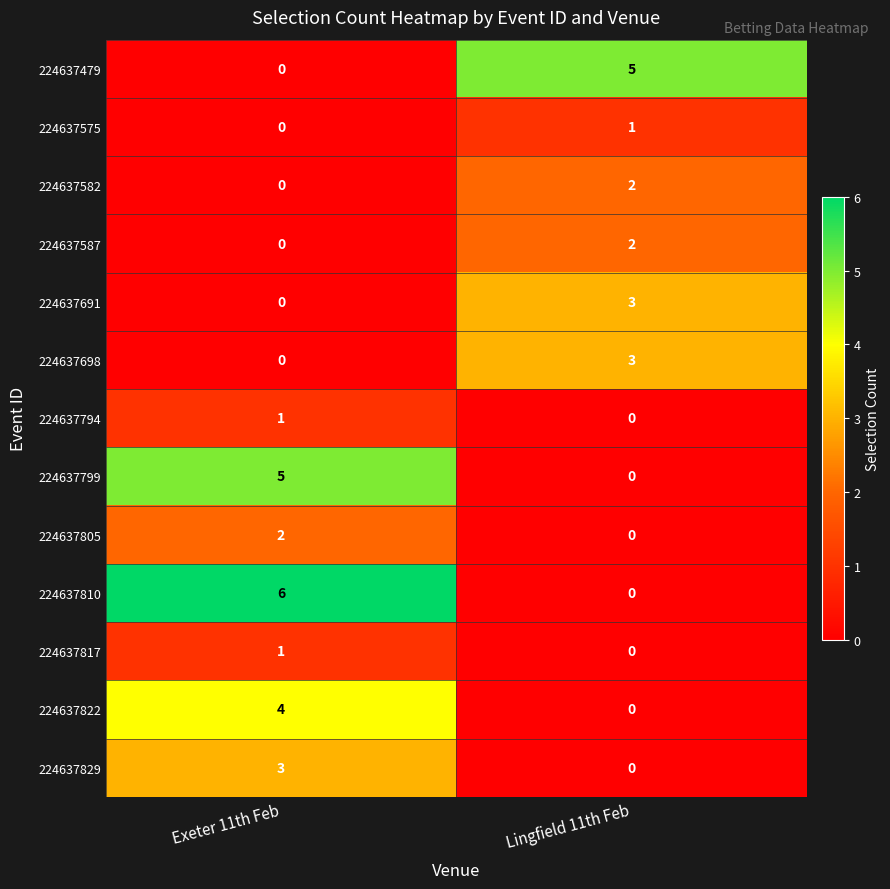

Reading left to right, transcribe all the data shown in this chart.

224637479: Exeter 11th Feb=0	Lingfield 11th Feb=5
224637575: Exeter 11th Feb=0	Lingfield 11th Feb=1
224637582: Exeter 11th Feb=0	Lingfield 11th Feb=2
224637587: Exeter 11th Feb=0	Lingfield 11th Feb=2
224637691: Exeter 11th Feb=0	Lingfield 11th Feb=3
224637698: Exeter 11th Feb=0	Lingfield 11th Feb=3
224637794: Exeter 11th Feb=1	Lingfield 11th Feb=0
224637799: Exeter 11th Feb=5	Lingfield 11th Feb=0
224637805: Exeter 11th Feb=2	Lingfield 11th Feb=0
224637810: Exeter 11th Feb=6	Lingfield 11th Feb=0
224637817: Exeter 11th Feb=1	Lingfield 11th Feb=0
224637822: Exeter 11th Feb=4	Lingfield 11th Feb=0
224637829: Exeter 11th Feb=3	Lingfield 11th Feb=0